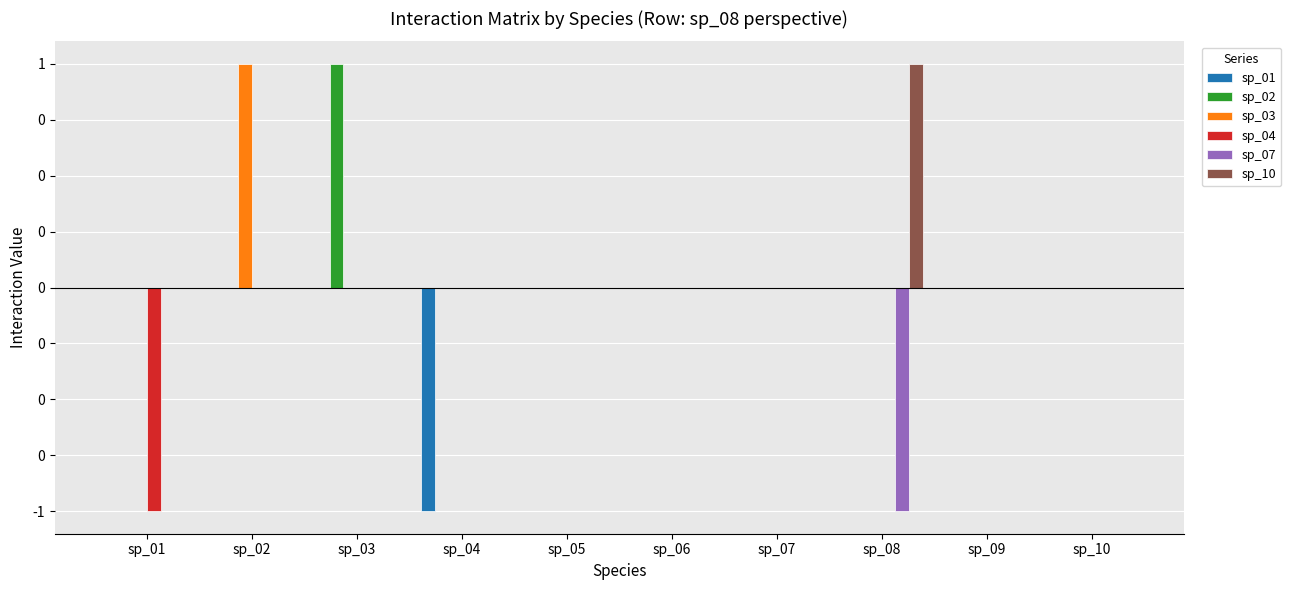

What are all the series names shown in the legend?

sp_01, sp_02, sp_03, sp_04, sp_07, sp_10